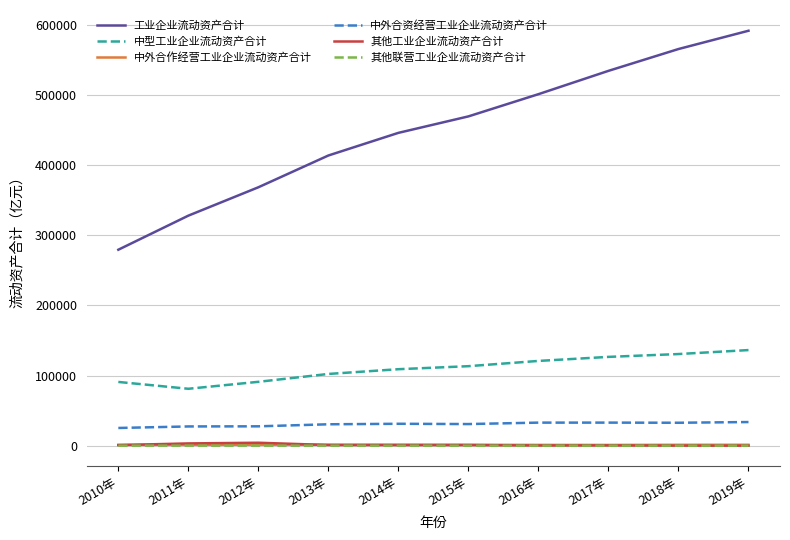

Is it true that 中型工业企业流动资产合计 equals 130578.8 at 2018年?

True